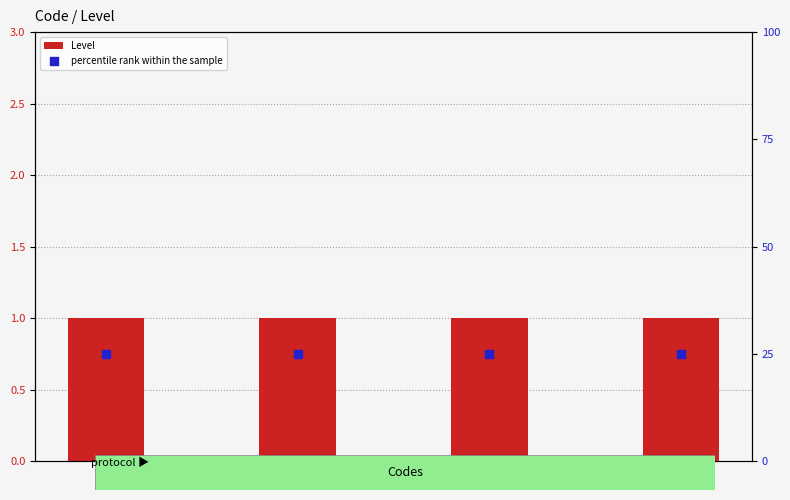

Which series contains the highest Y value?

percentile rank within the sample